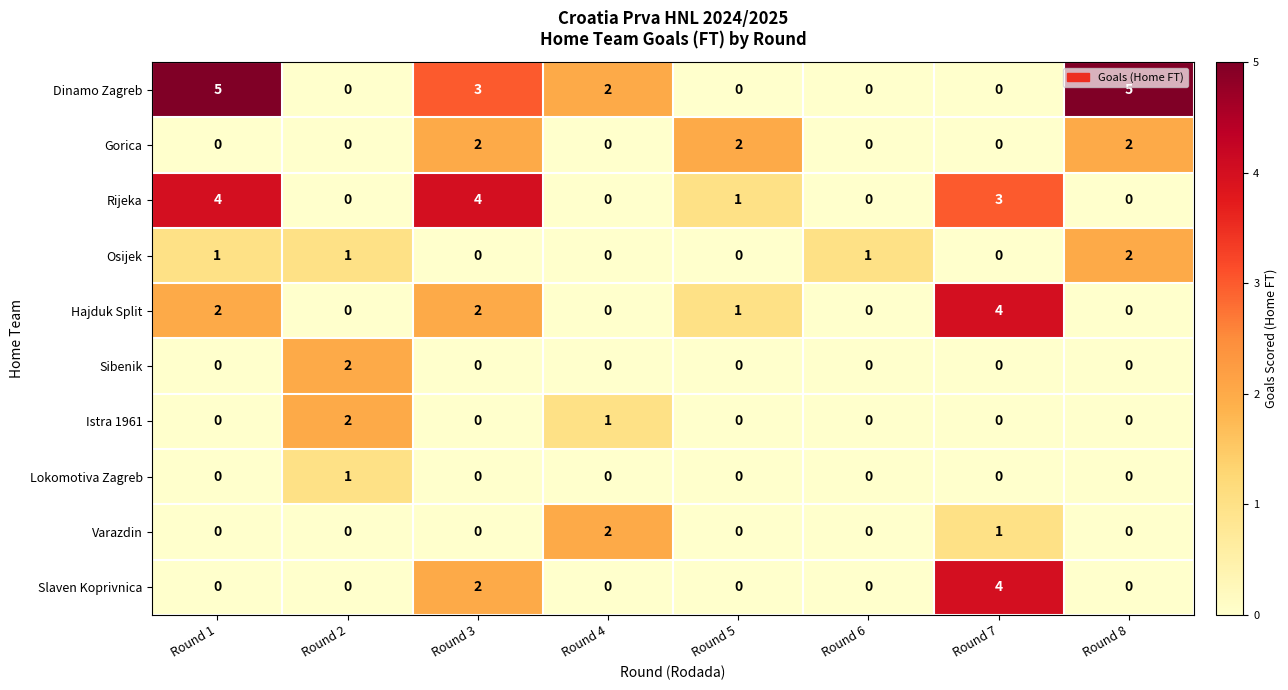

Read the Slaven Koprivnica value at Round 7.

4